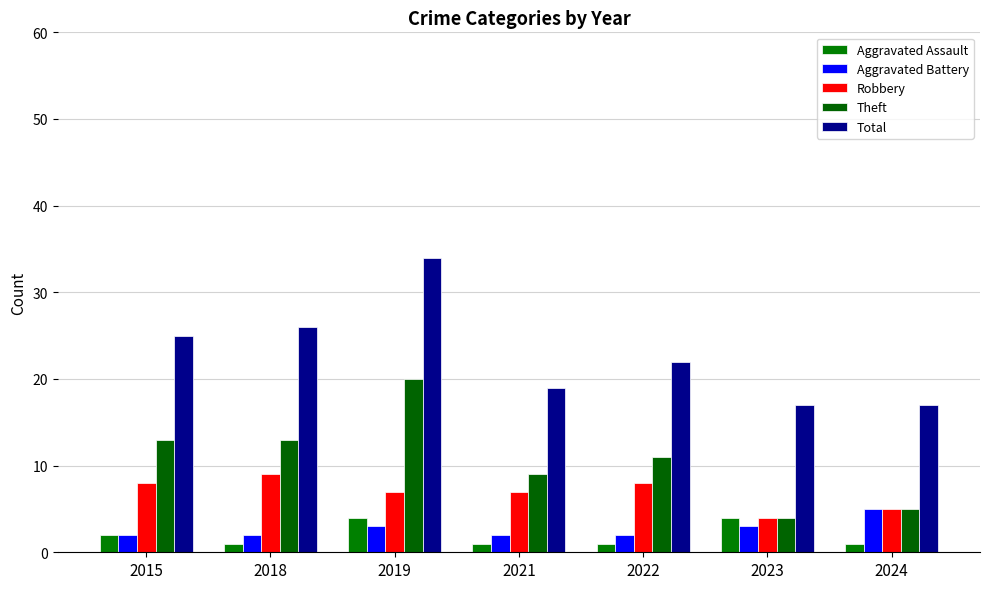

Which has a higher value, 2022 or 2021?

2022